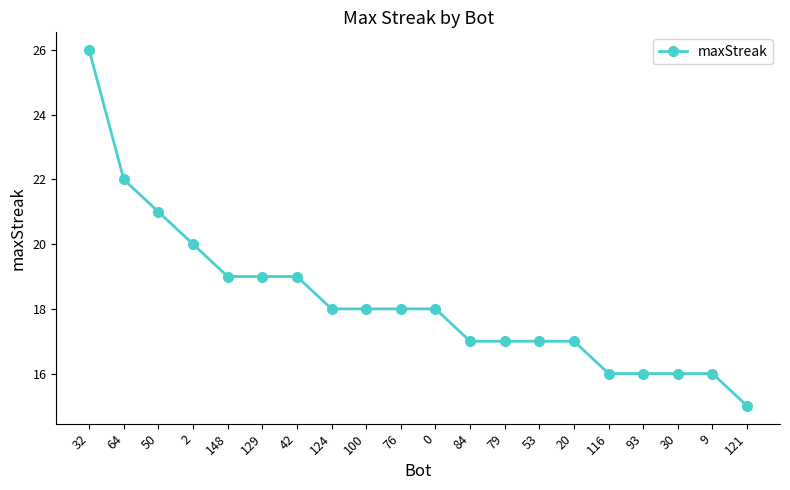

Where is the data nearest to the value 20?

2